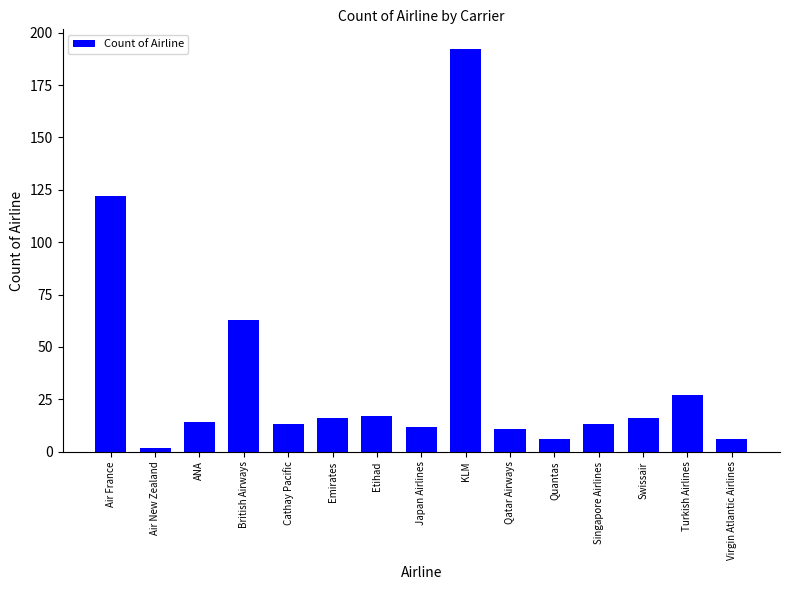

Approximately how many times larger is the value at Quantas compared to Air New Zealand?

3.0